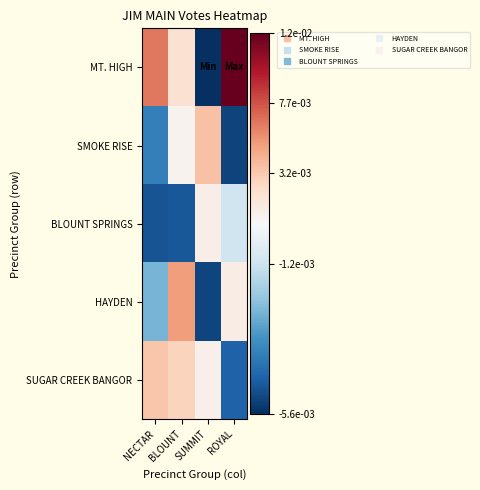

Reading left to right, what are all the values shown in this chart?

MT. HIGH: NECTAR=1429	BLOUNT=972	SUMMIT=230	ROYAL=2003
SMOKE RISE: NECTAR=407	BLOUNT=833	SUMMIT=1144	ROYAL=272
BLOUNT SPRINGS: NECTAR=309	BLOUNT=317	SUMMIT=871	ROYAL=679
HAYDEN: NECTAR=530	BLOUNT=1302	SUMMIT=275	ROYAL=885
SUGAR CREEK BANGOR: NECTAR=1128	BLOUNT=1065	SUMMIT=852	ROYAL=338